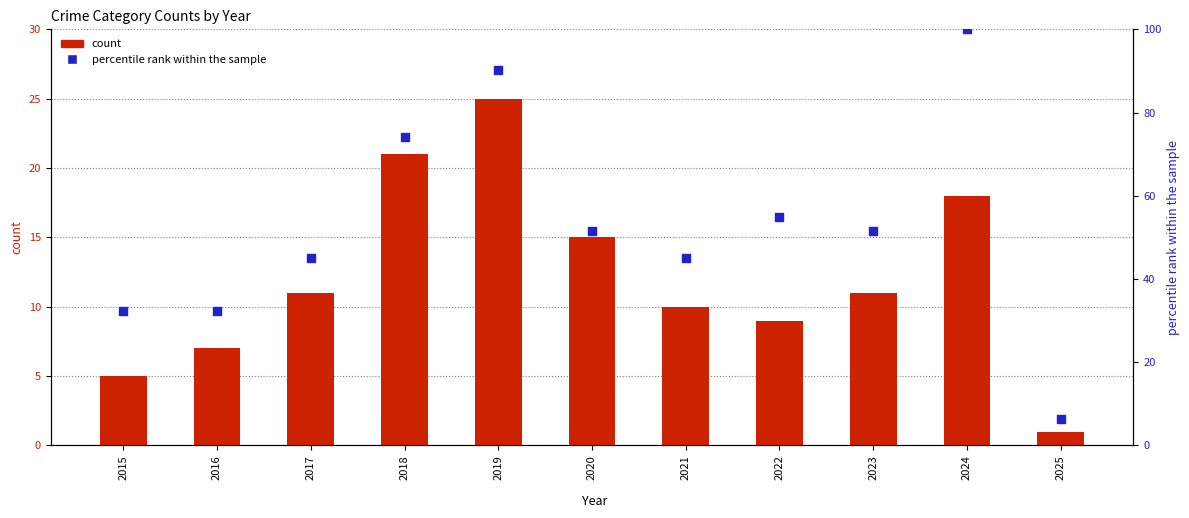

What are all the series names shown in the legend?

count, percentile rank within the sample